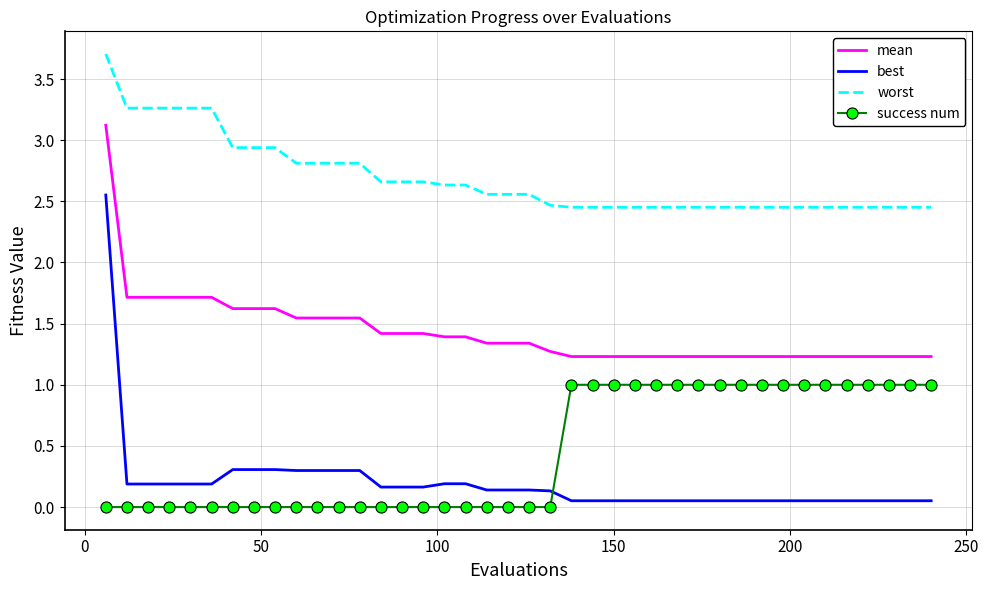

True or false: mean and best cross at least once.

False